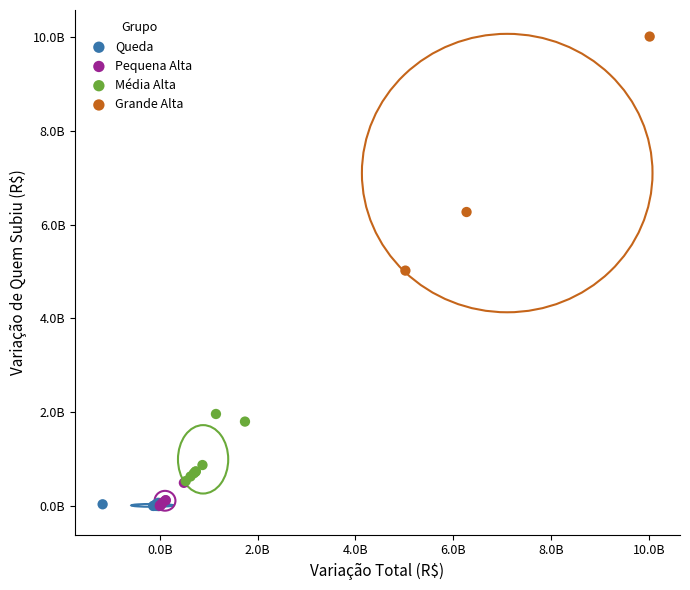

What are all the series names shown in the legend?

Queda, Pequena Alta, Média Alta, Grande Alta